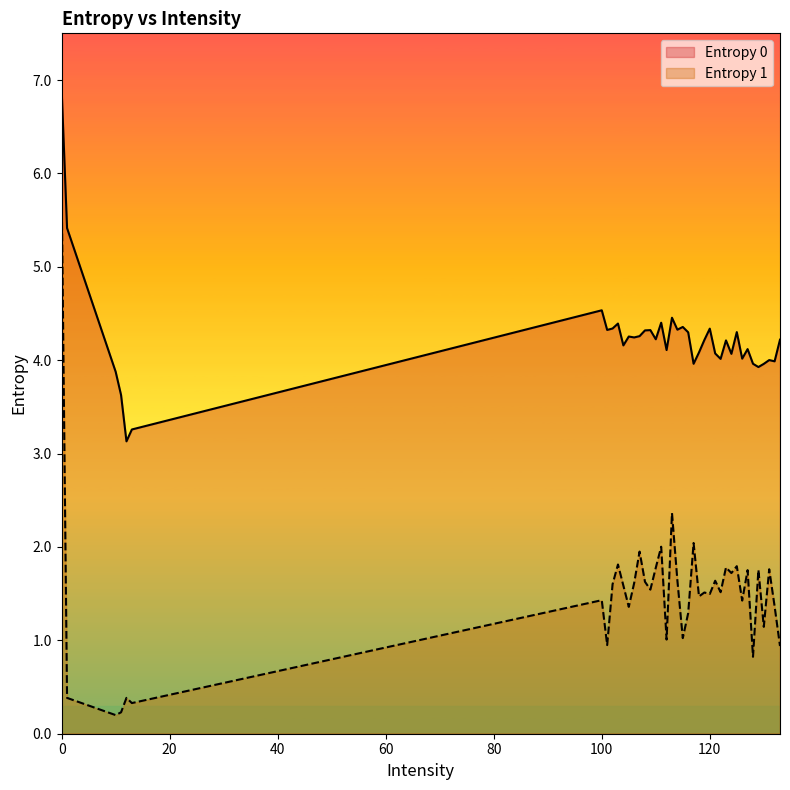

The Entropy 1 series shows 0.3 at 12. True or false?

False